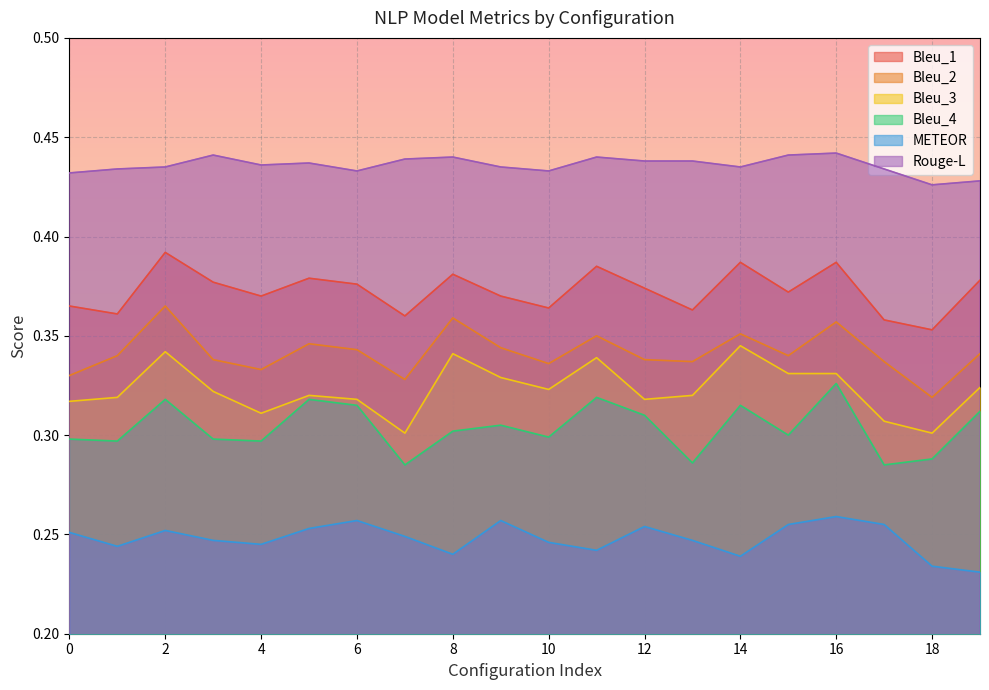

Where is the first local maximum for METEOR?

2